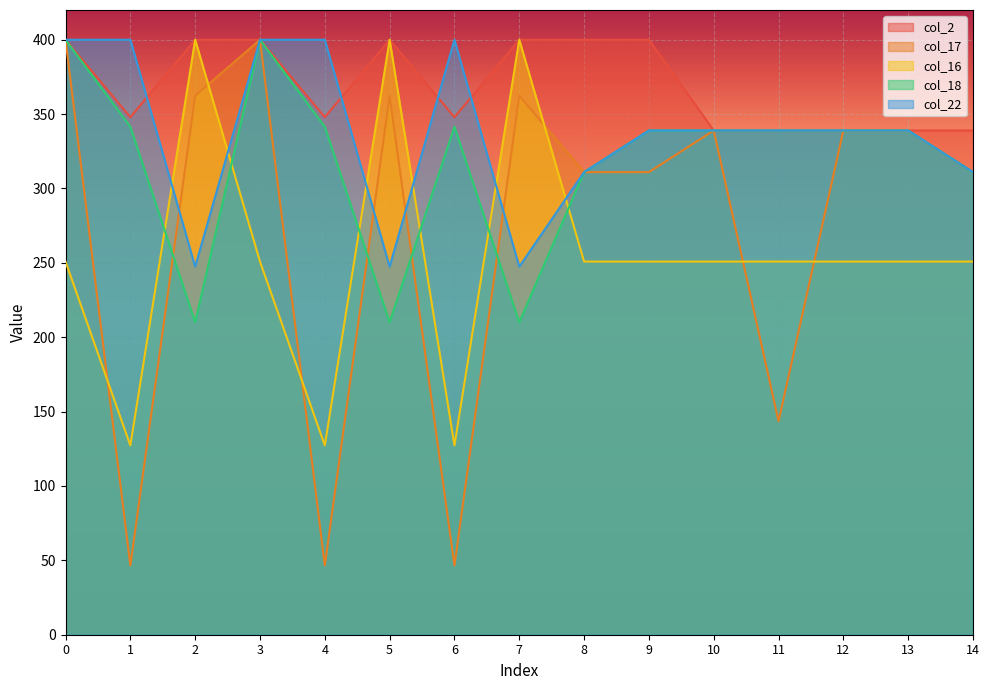

Between 3 and 4, which is larger?

3